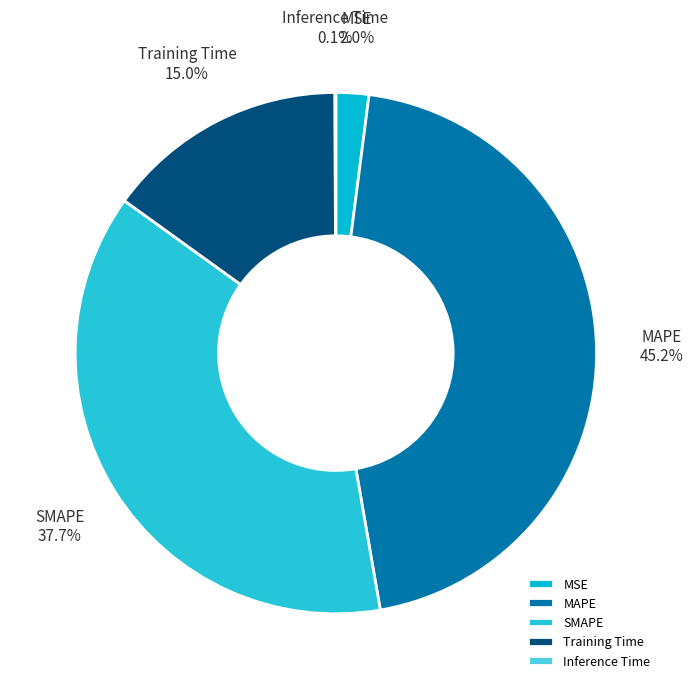

Which slice is the largest?

MAPE